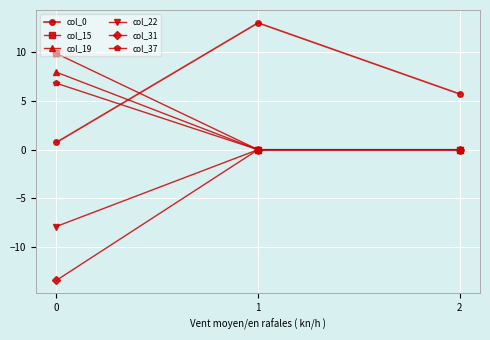

How many data points does each series have?

3